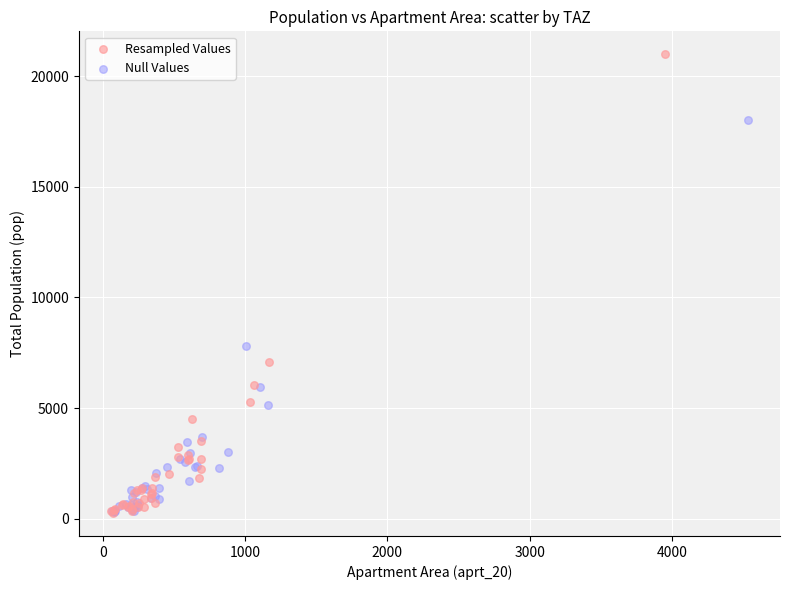

Which series has the widest spread of Y values?

Resampled Values